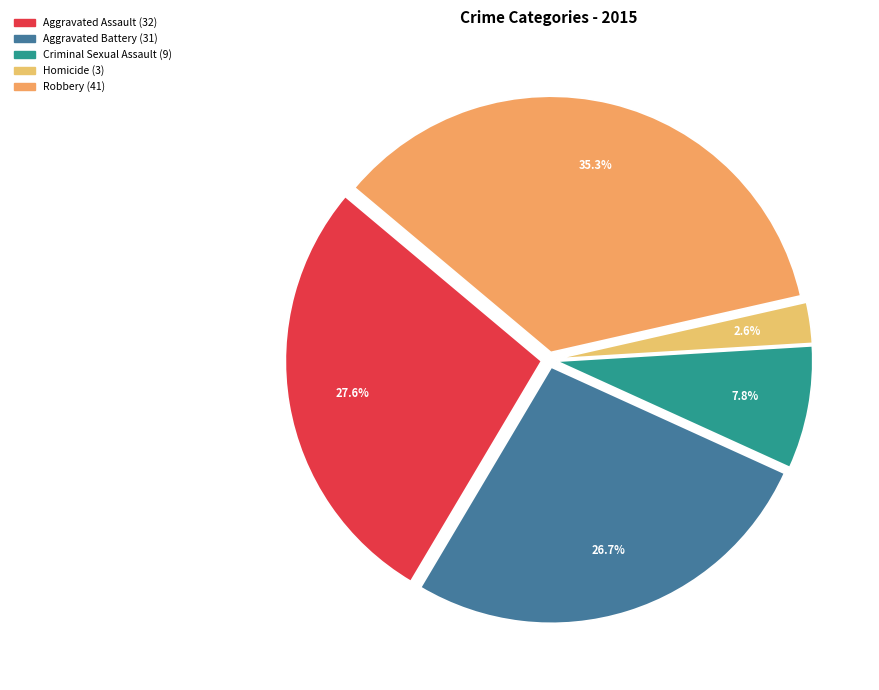

To the nearest percent, what portion does Robbery represent?

35%